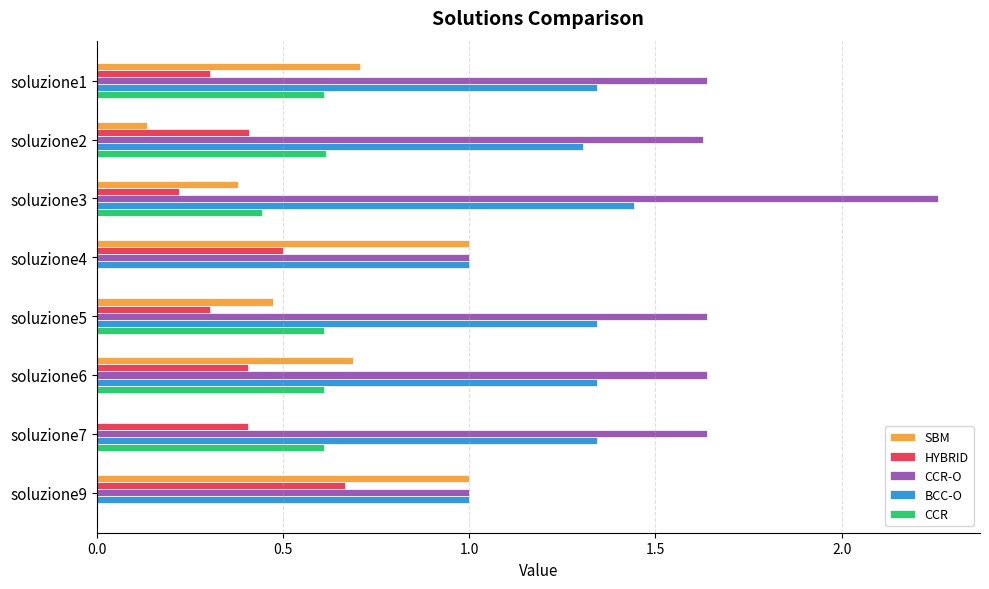

At which label does BCC-O reach its peak?

soluzione3